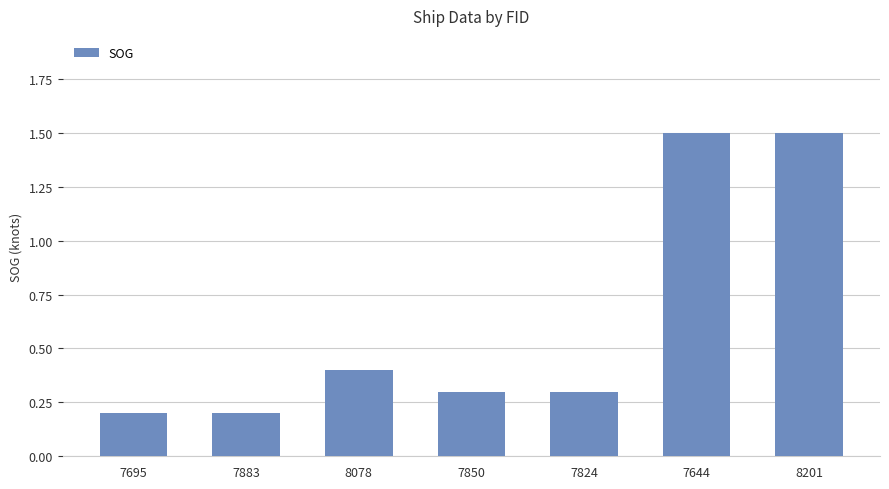

What is the smallest value displayed?

0.2